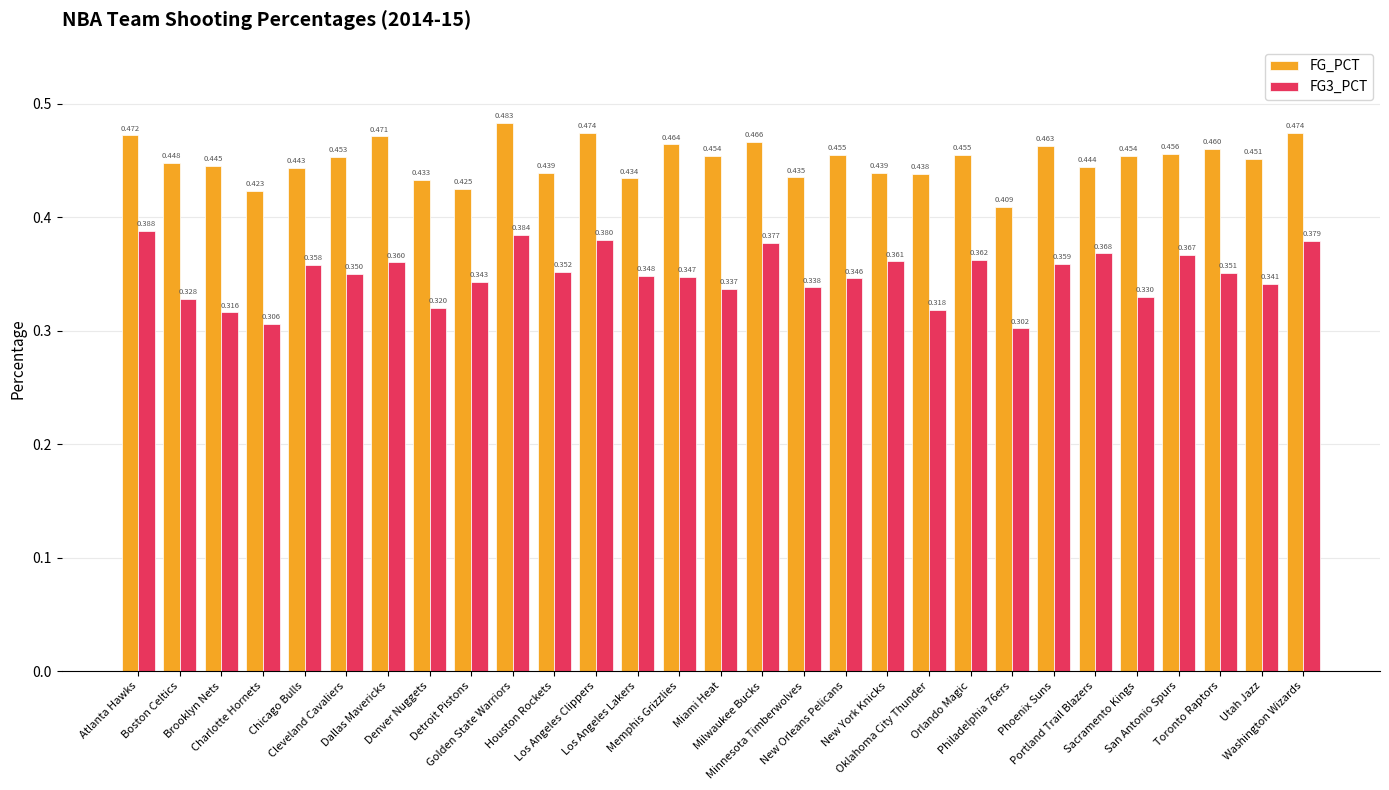

Count the number of categories in the chart.

29